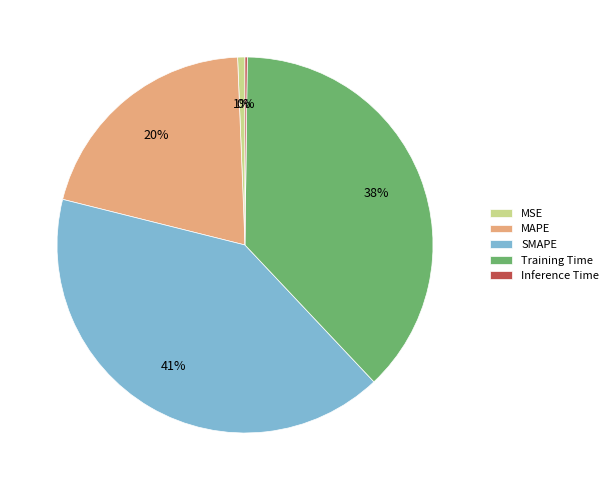

What is the largest slice in the pie chart?

SMAPE